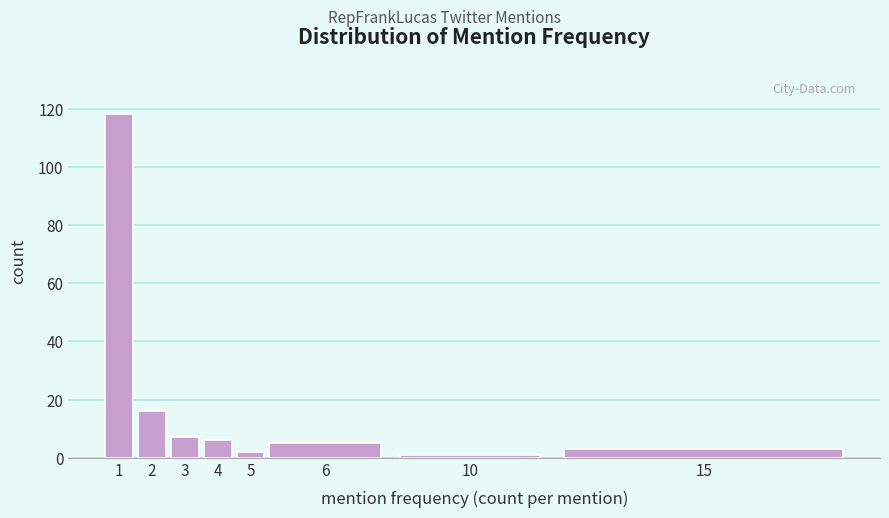

Reading left to right, extract all data points from this chart.

118	16	7	6	2	5	1	3